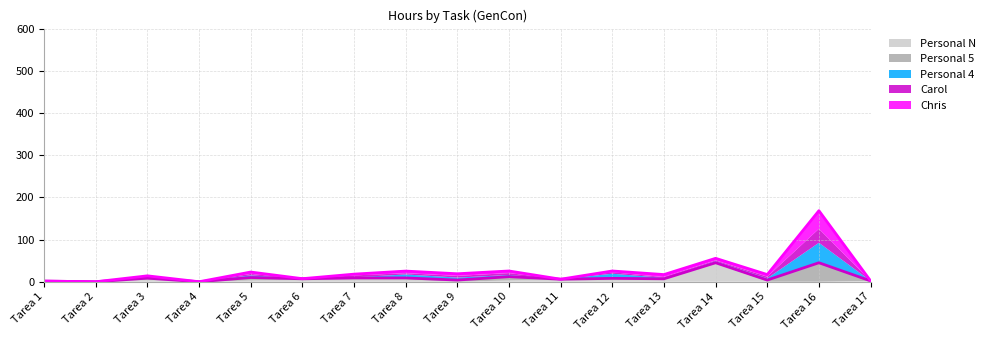

True or false: Chris (line) and Personal 5 (line) cross at least once.

False